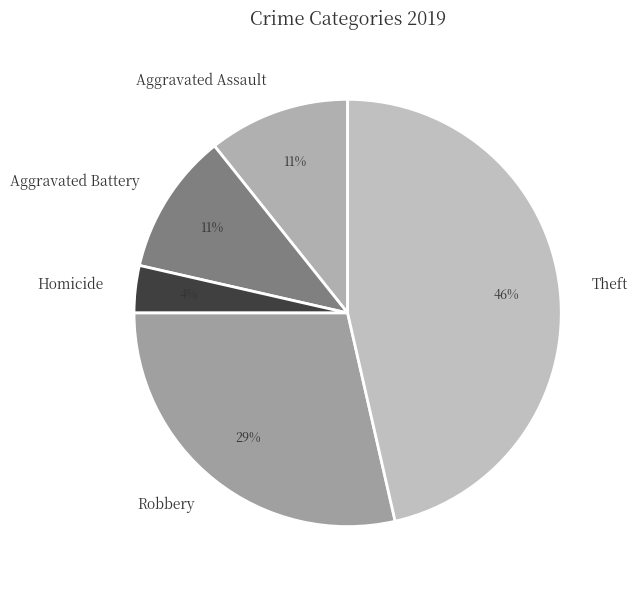

To the nearest percent, what is the average slice percentage?

20%